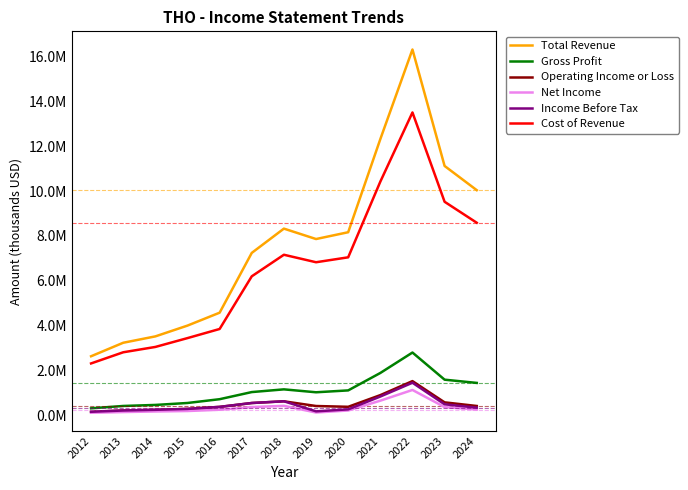

What are all the series names shown in the legend?

Total Revenue, Gross Profit, Operating Income or Loss, Net Income, Income Before Tax, Cost of Revenue